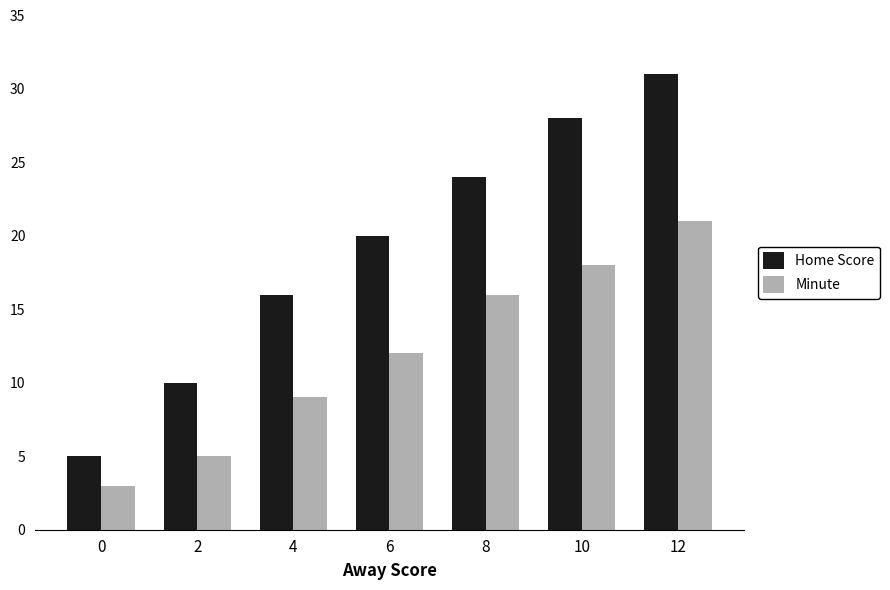

Count the Home Score values in the range 10 to 28.

5